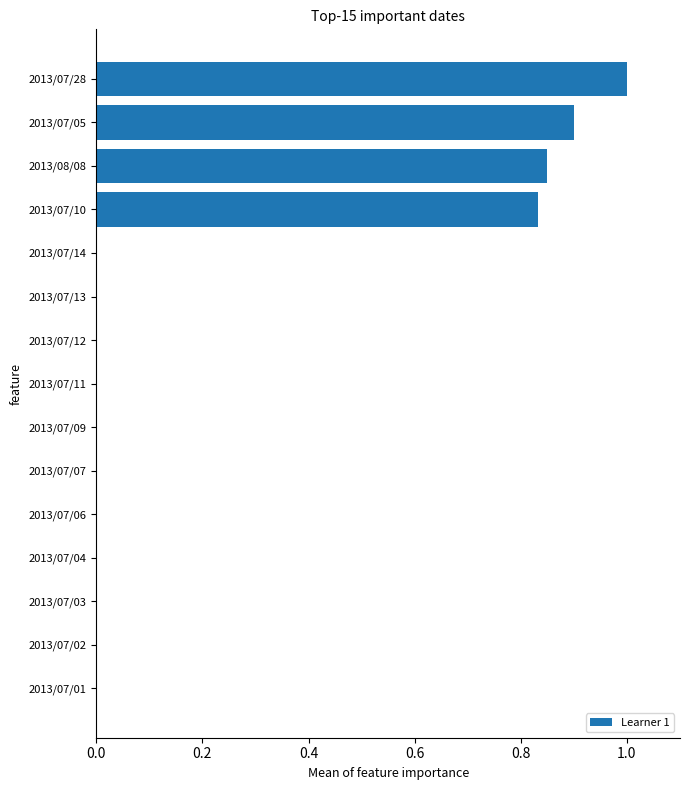

What is the sum of all values?

3.6